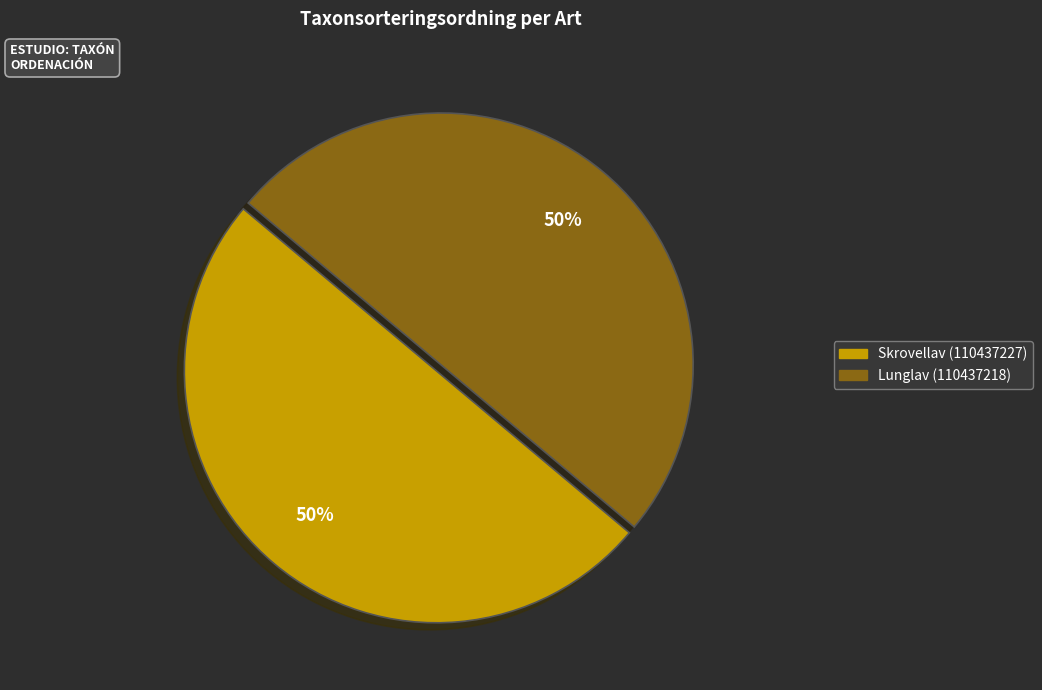

What is the ratio of the value at Lunglav (110437218) to the value at Skrovellav (110437227)?

1.0